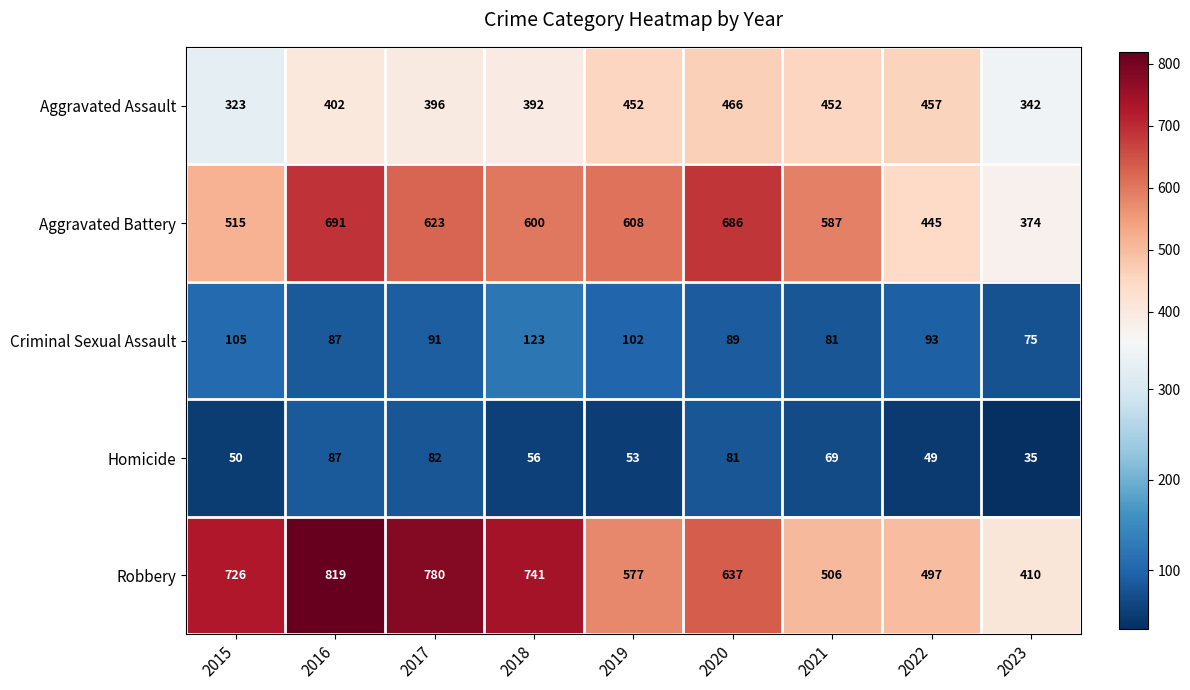

Which series has the largest range (max minus min)?

Robbery